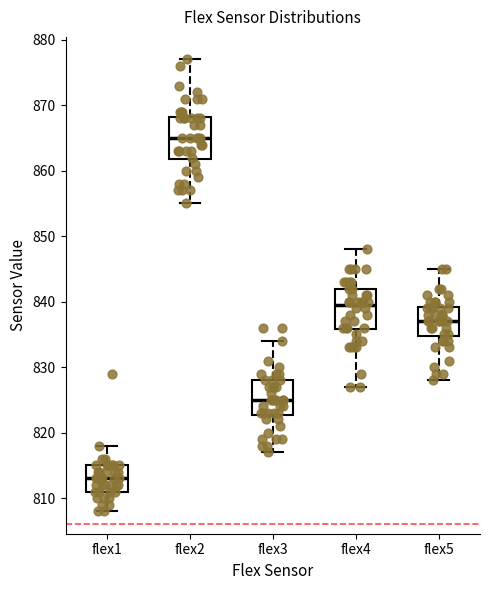

Reading left to right, read every box against the y-axis: the position of its median line, the range the box covers, and the ends of its whiskers. The values are not printed on the chart, so give them approximately, as read against the axis.

flex1: median 813, box 811 to 815, whiskers 808 to 818
flex2: median 865, box 862 to 868, whiskers 855 to 877
flex3: median 825, box 823 to 828, whiskers 817 to 834
flex4: median 840, box 836 to 842, whiskers 827 to 848
flex5: median 837, box 835 to 839, whiskers 828 to 845